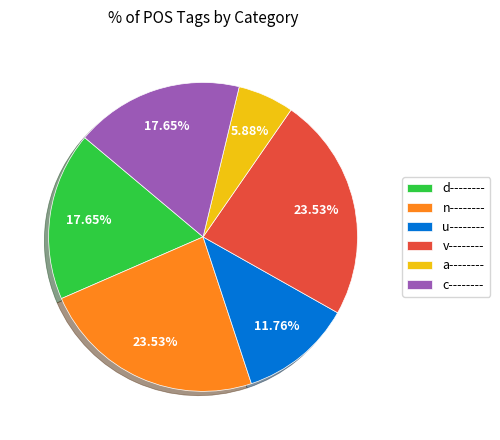

Do v-------- and d-------- together represent more than half of the pie?

No